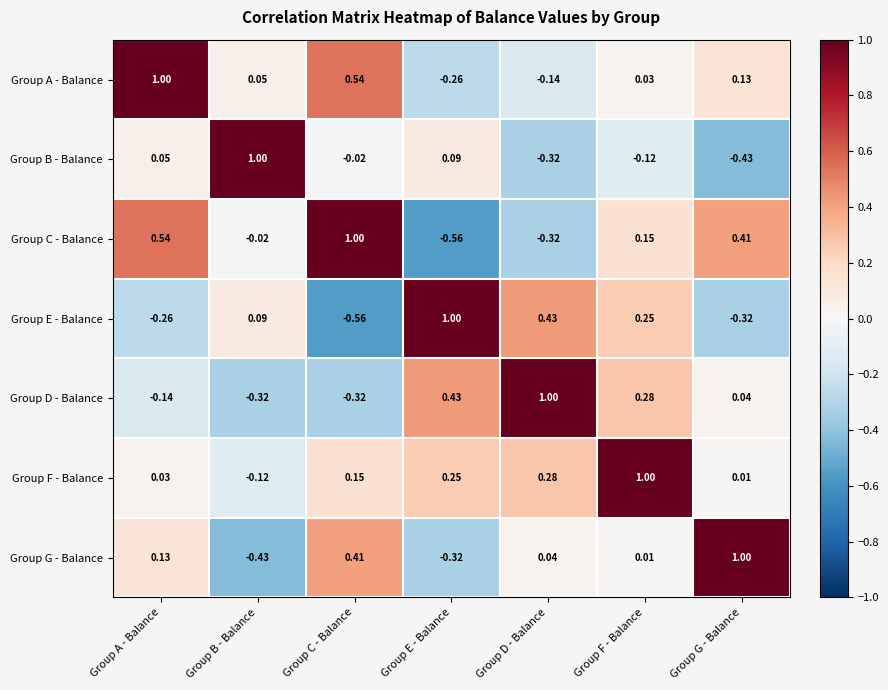

At which category is the sum across all series the highest?

Group F - Balance